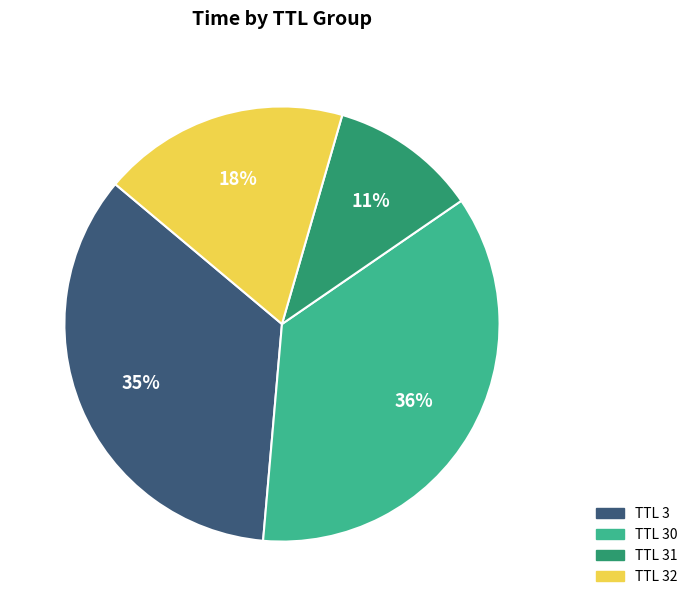

Is there a majority slice in this chart?

No